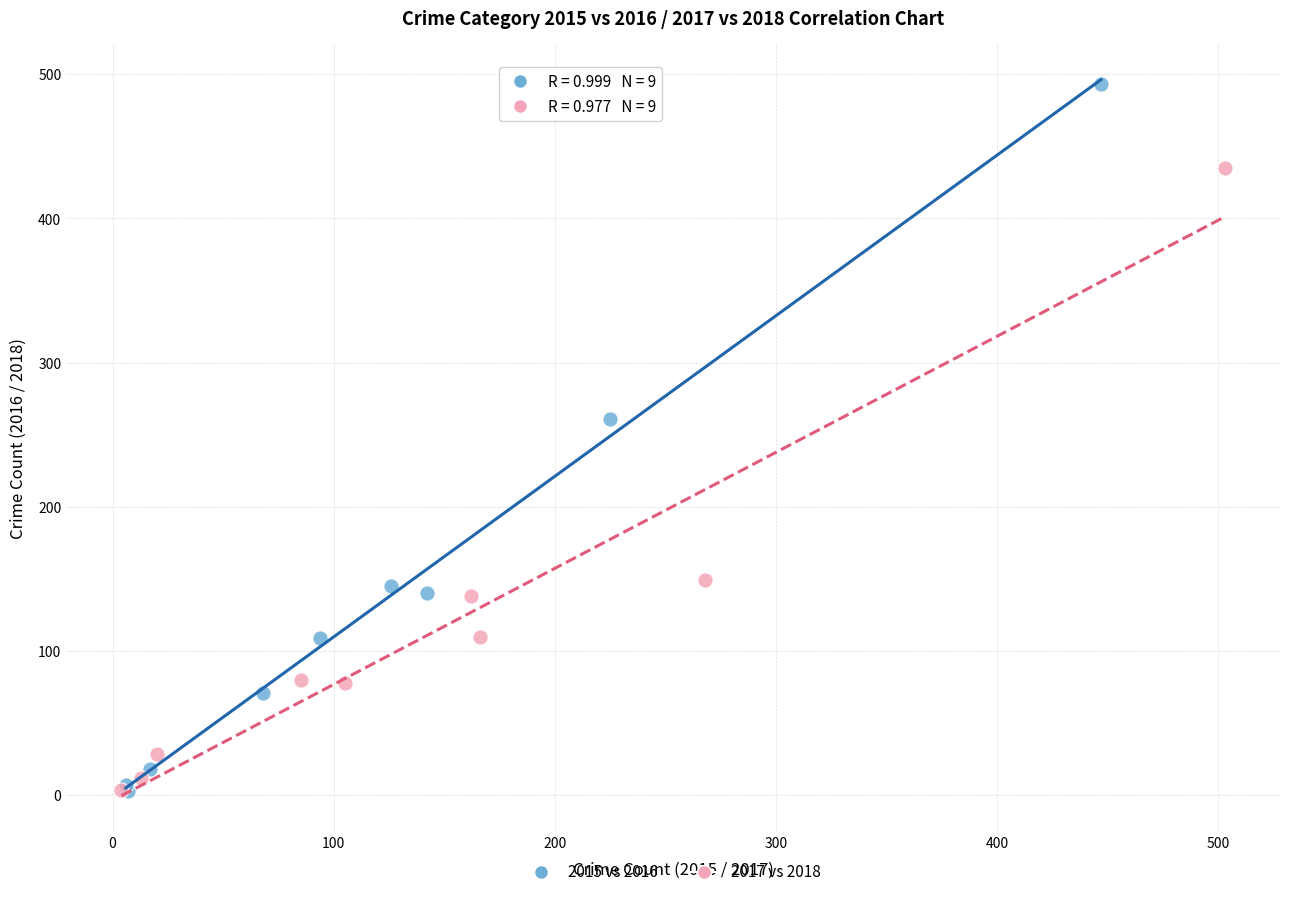

Which series contains the highest Y value?

2015 vs 2016